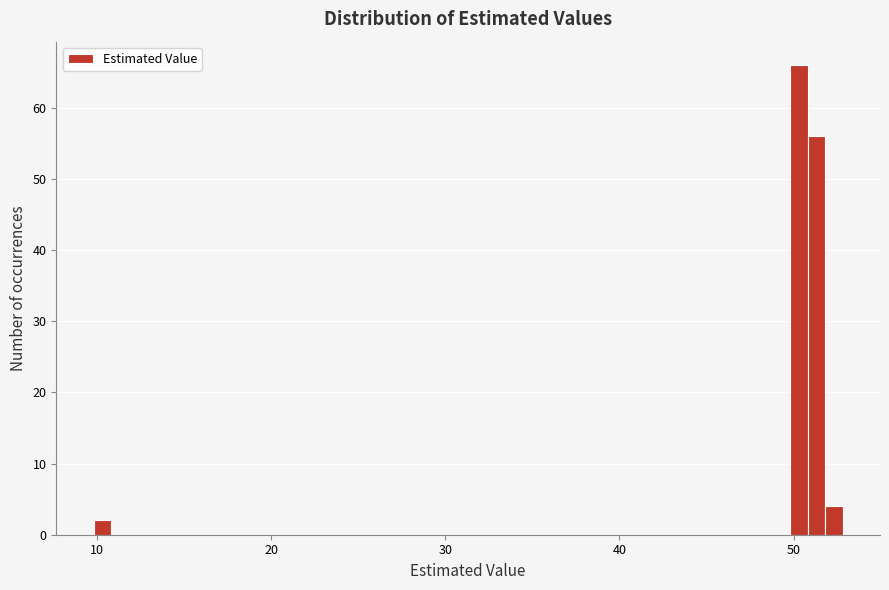

Read against the x-axis, roughly where is the centre of the tallest bar?

50